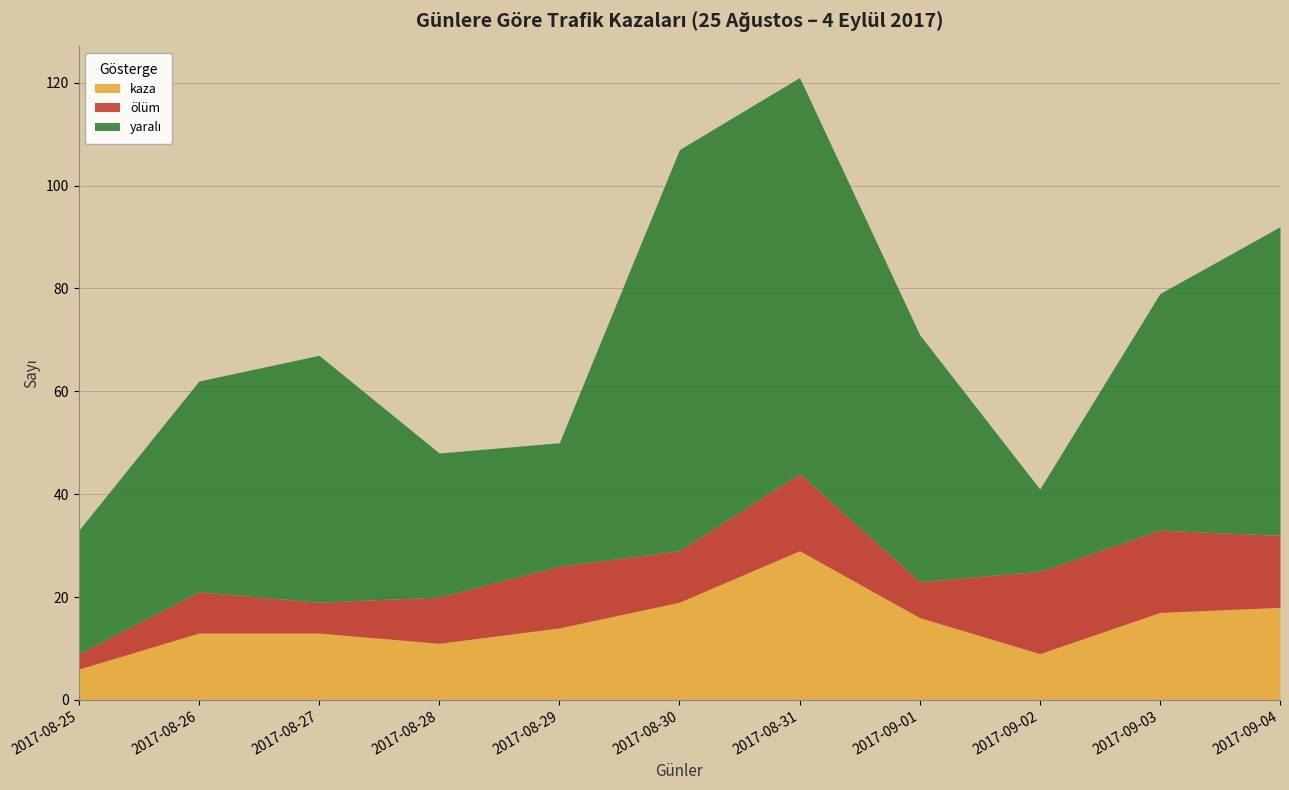

Where is the first local minimum for ölüm?

2017-08-27